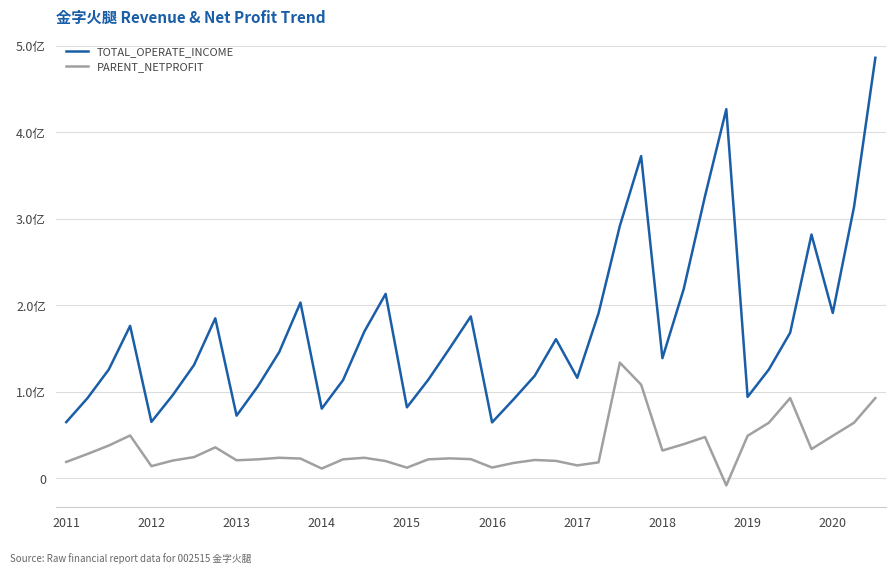

True or false: TOTAL_OPERATE_INCOME and PARENT_NETPROFIT intersect in this chart.

False